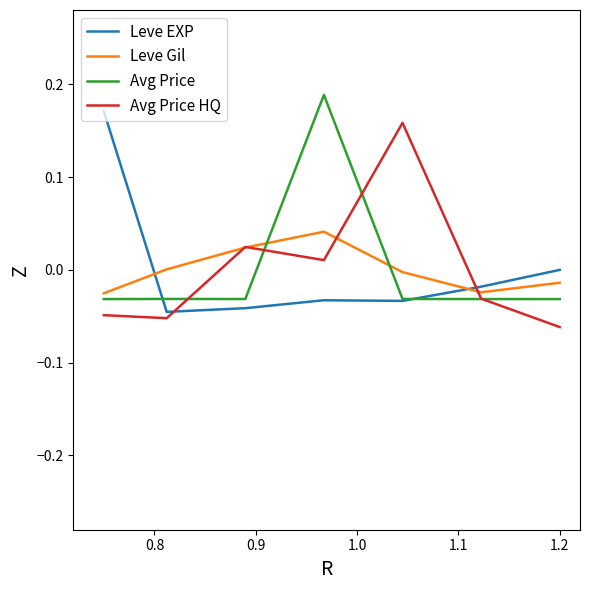

True or false: Avg Price HQ and Leve EXP intersect in this chart.

True